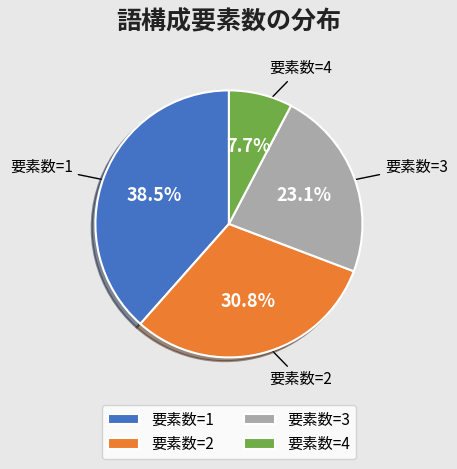

Is it true that 要素数=2 is 18% of the pie?

False